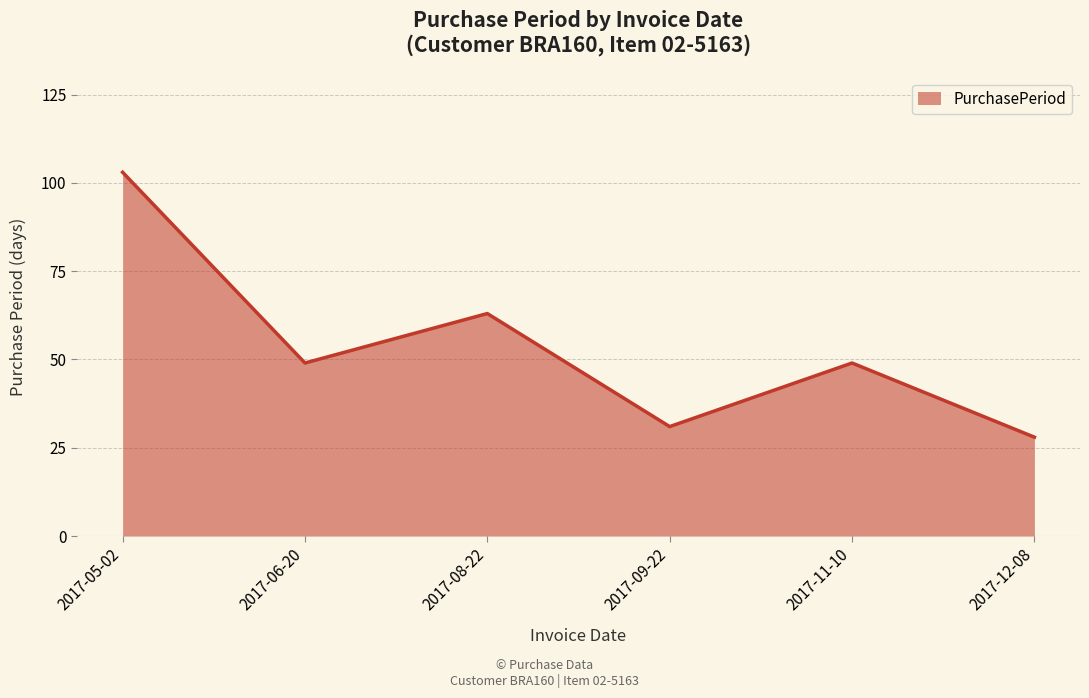

What is the sum of all values?

323